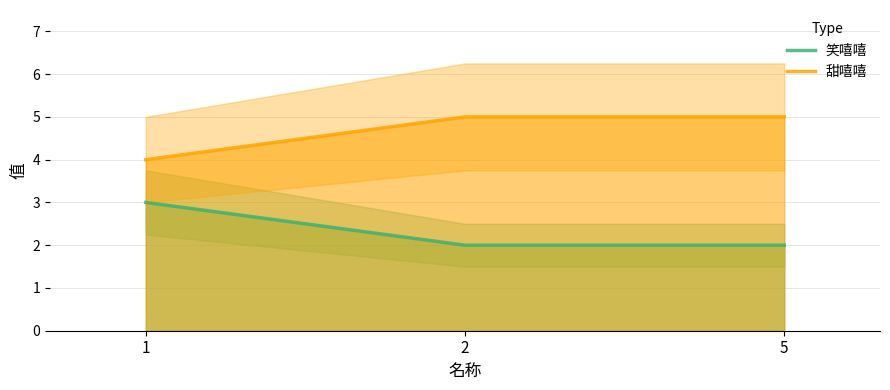

Which series has the largest range (max minus min)?

笑嘻嘻